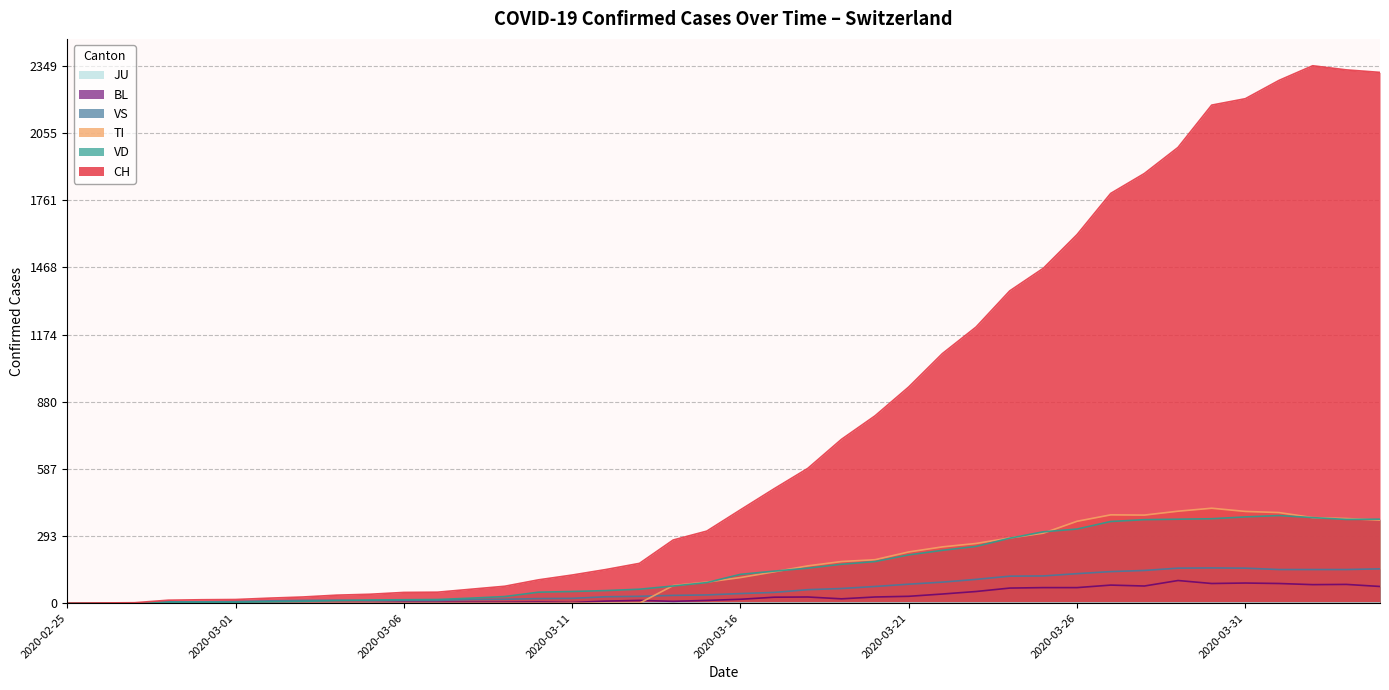

Which category has the highest value in the BL series?

2020-03-29